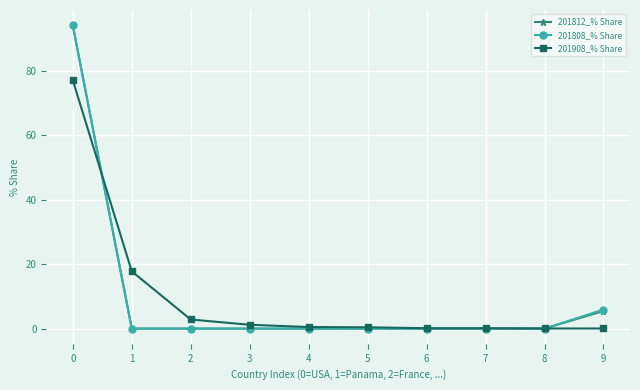

Is it true that 201808_% Share equals 0.0 at 6?

True